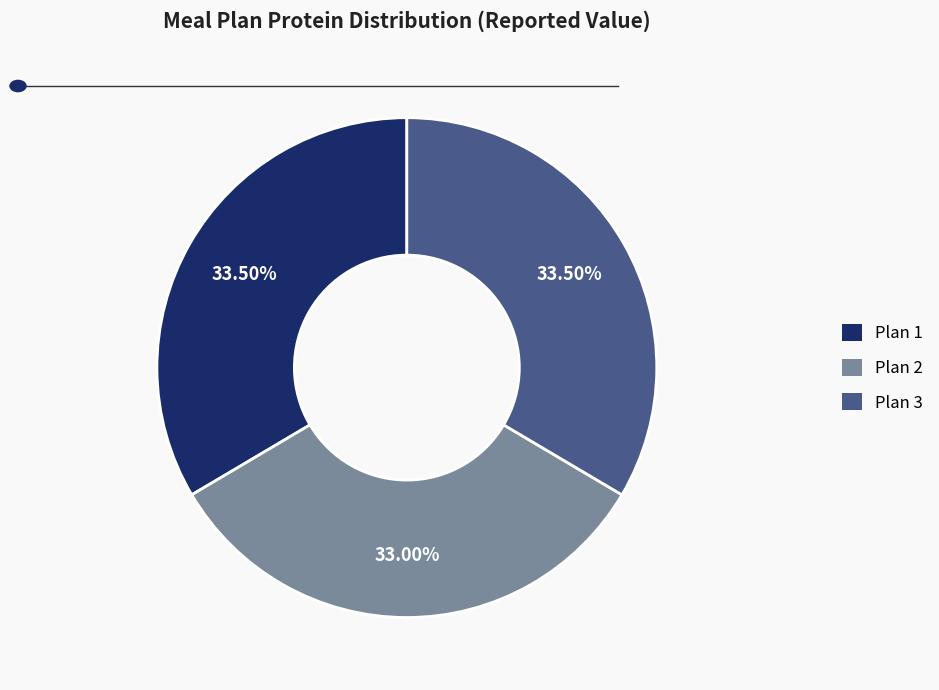

Count the number of slices in the pie.

3